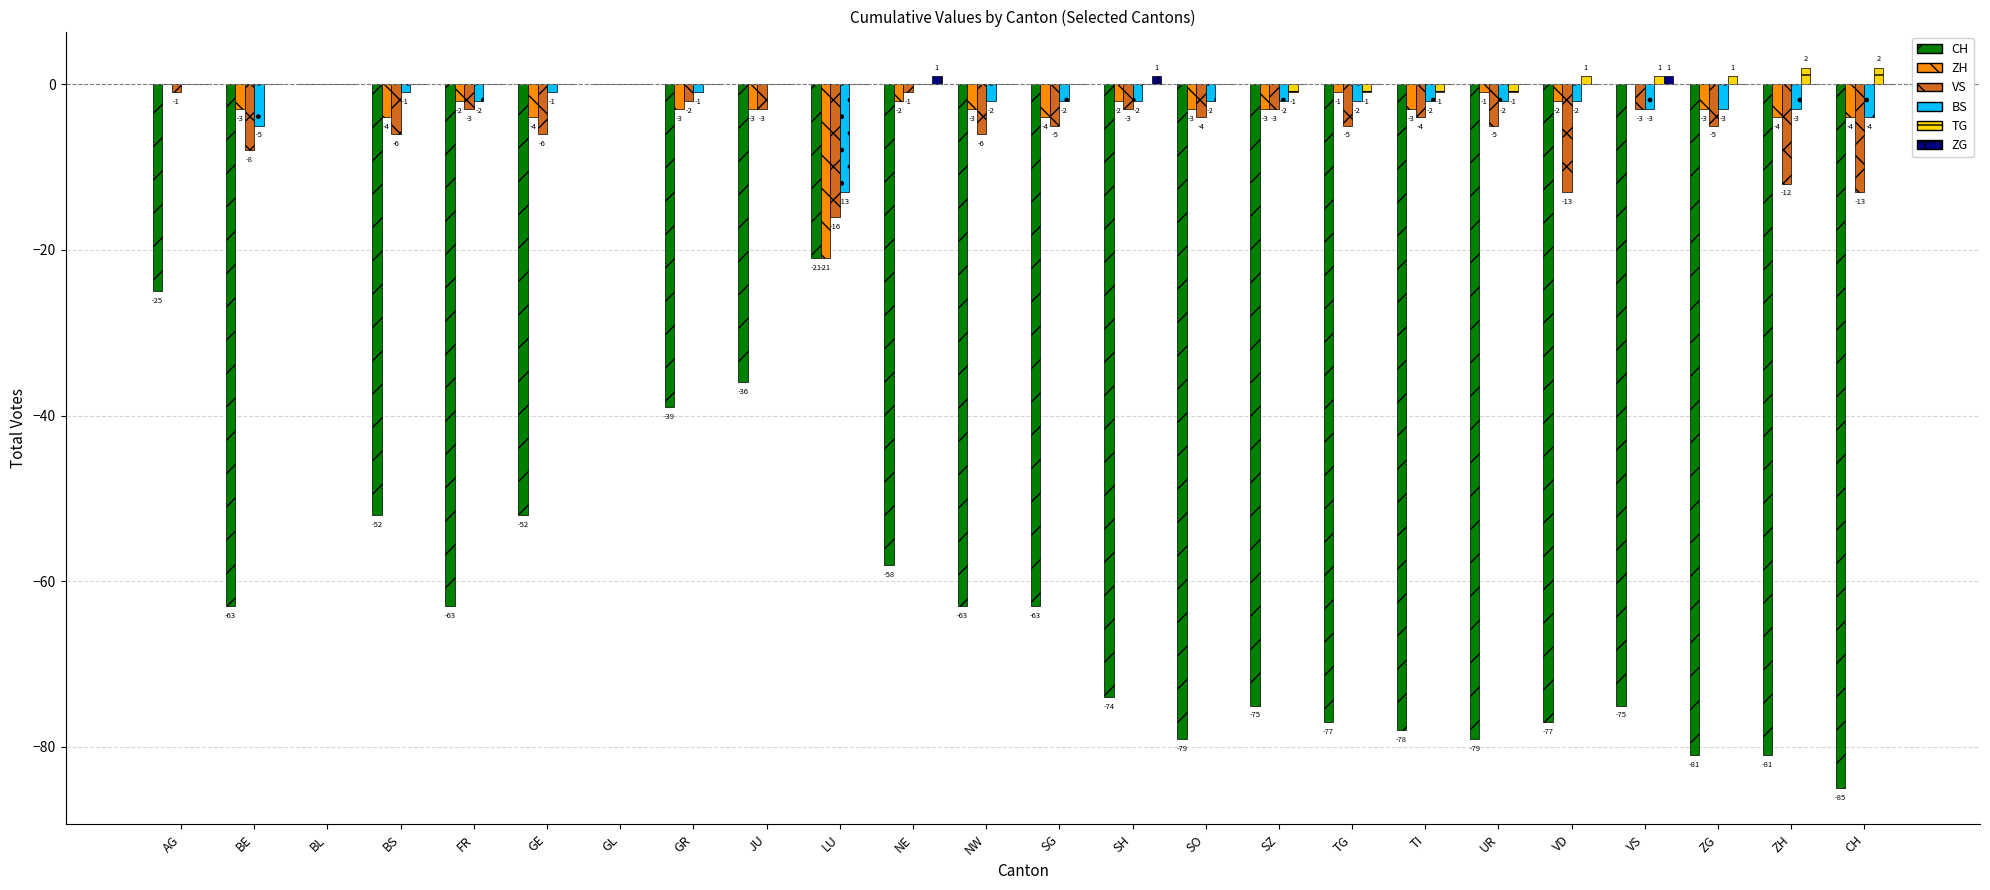

How many data points does each series have?

24